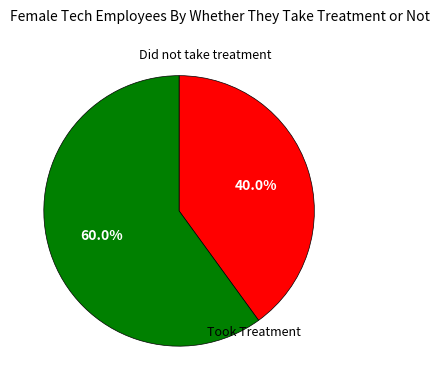

Does any single category account for the majority?

Yes